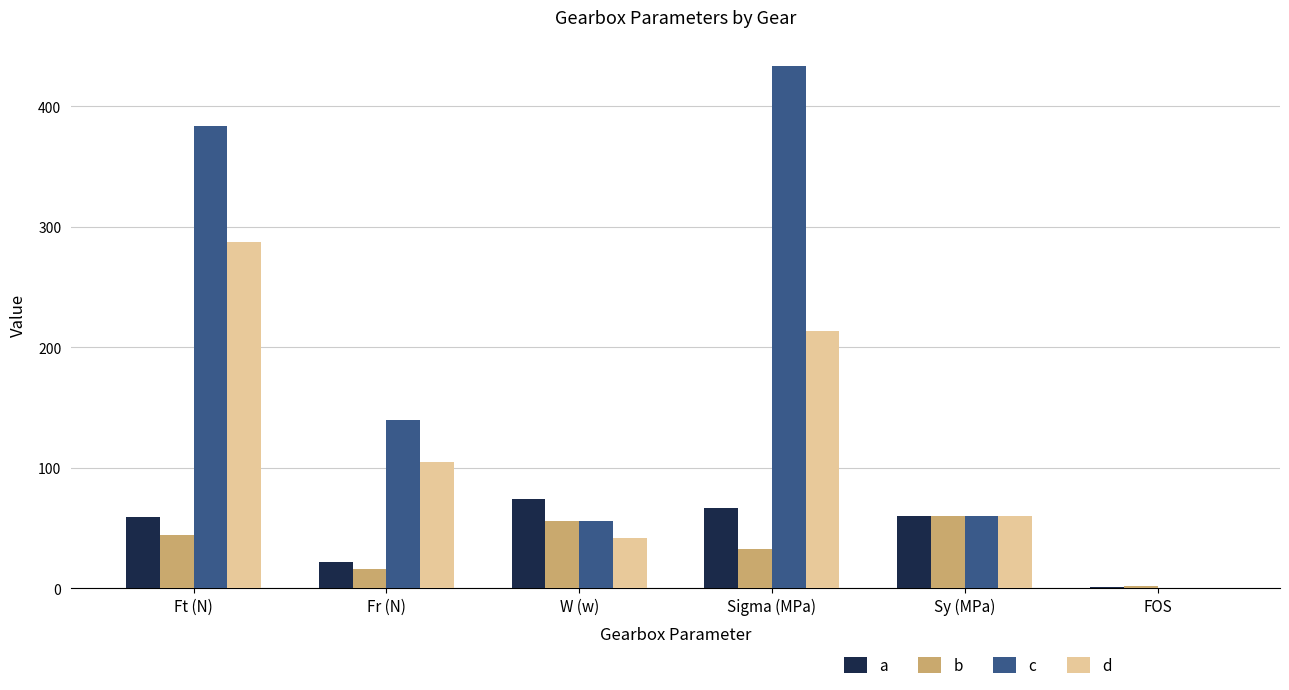

What is the sum of the b values at W (w) and Fr (N)?

71.6